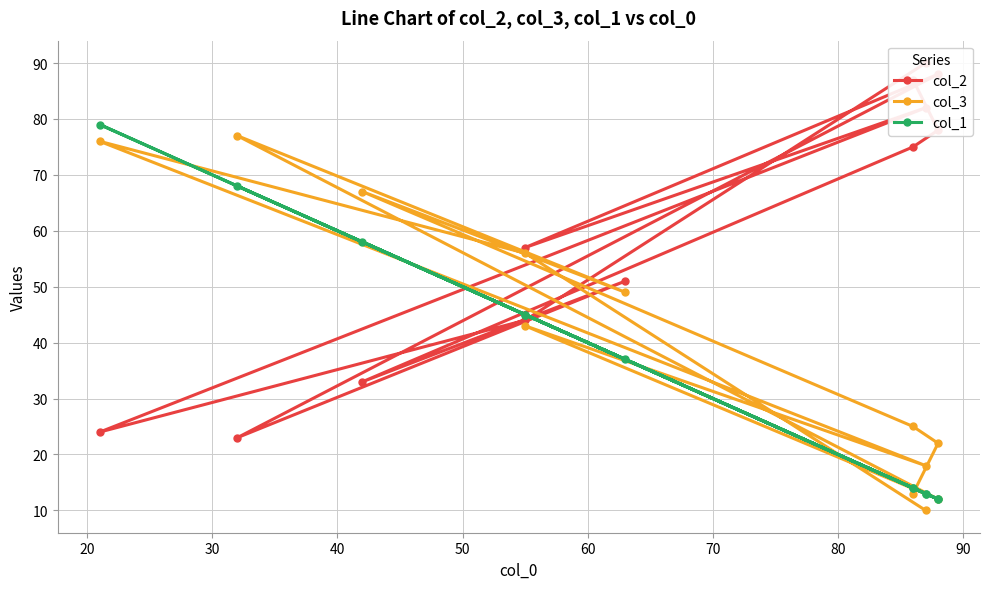

What are all the series names shown in the legend?

col_2, col_3, col_1